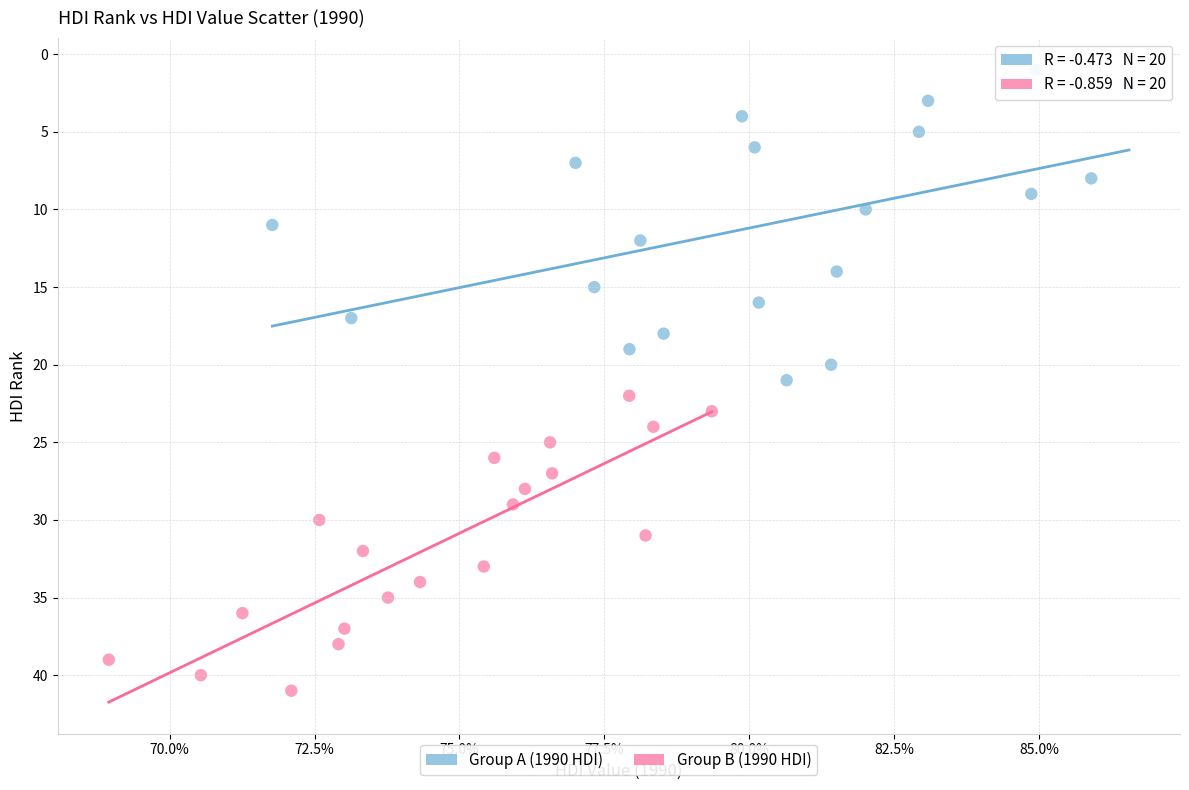

Which series has the largest Y range (max minus min)?

Group A (1990 HDI)